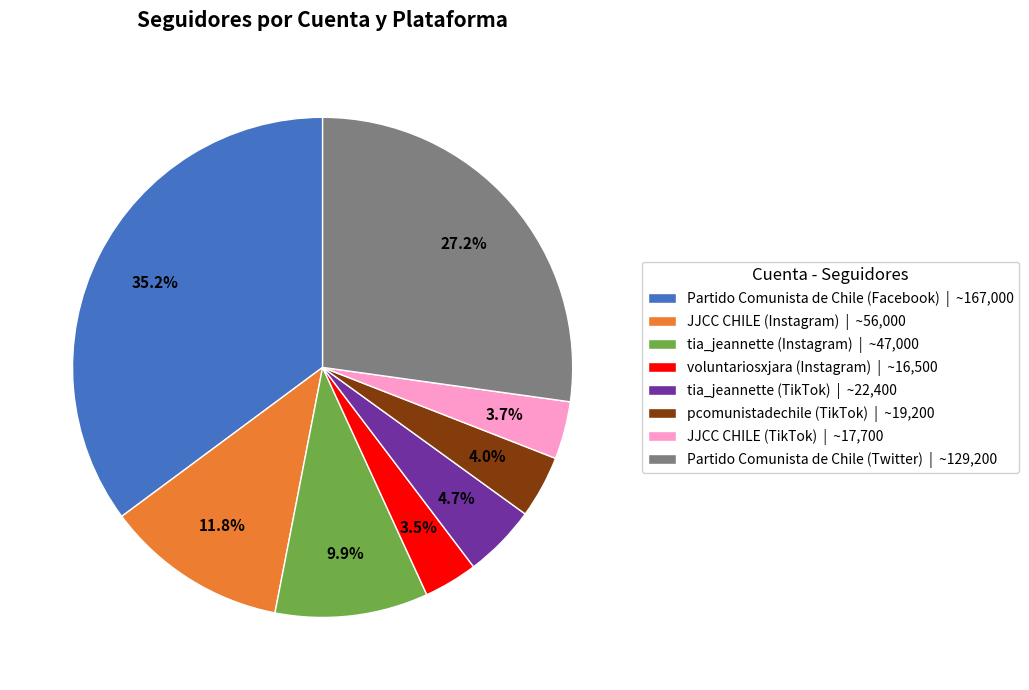

What percentage is the JJCC CHILE (TikTok) slice, to the nearest percent?

4%